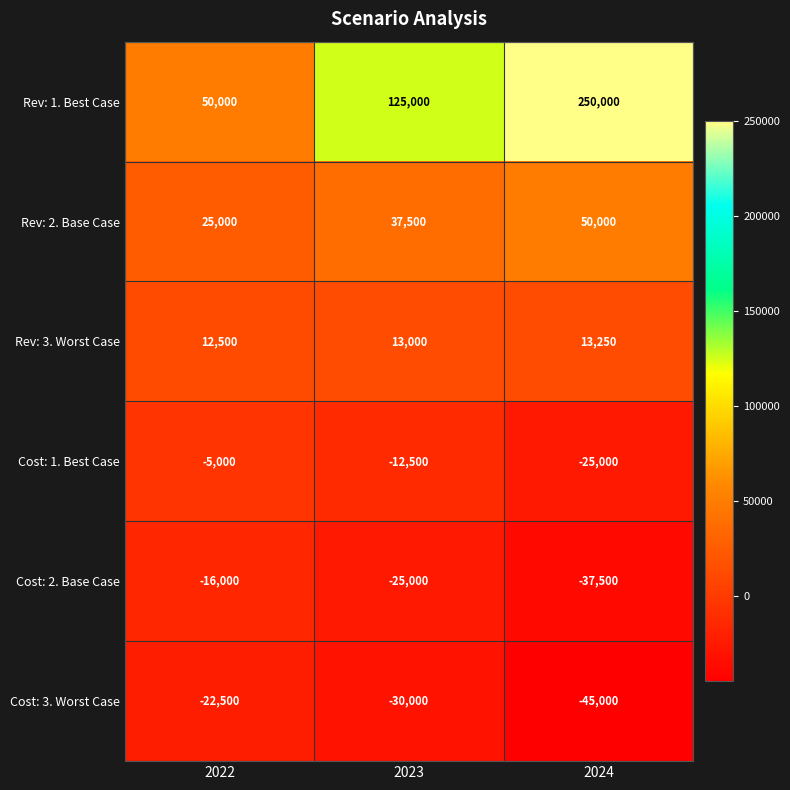

At which label does Cost: 1. Best Case first exceed -12500?

2022